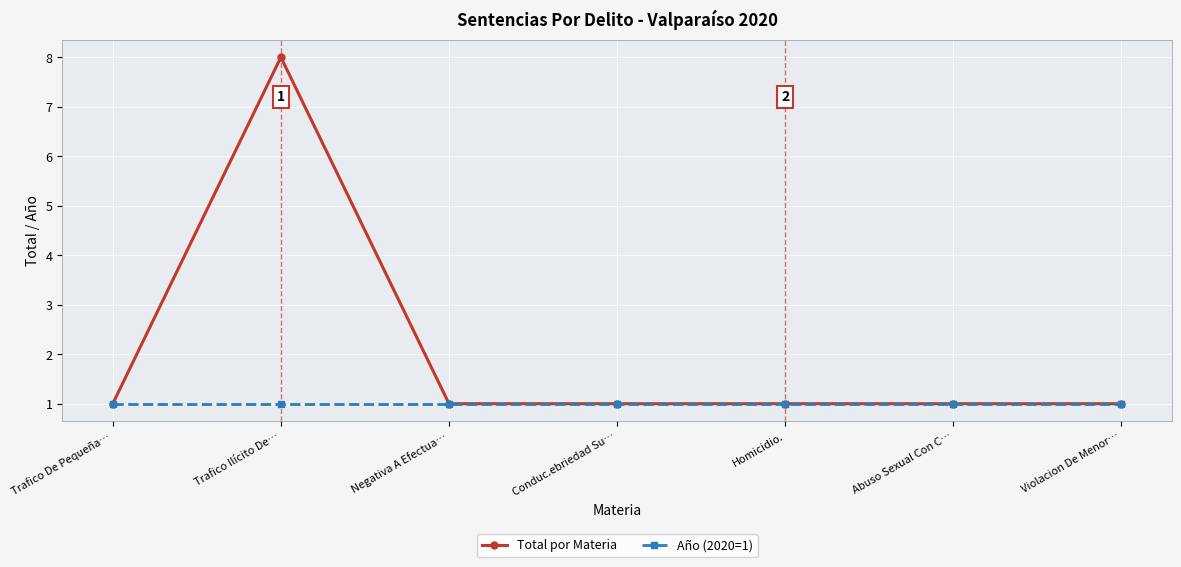

Which label corresponds to the largest value in the chart?

Trafico Ilícito De…